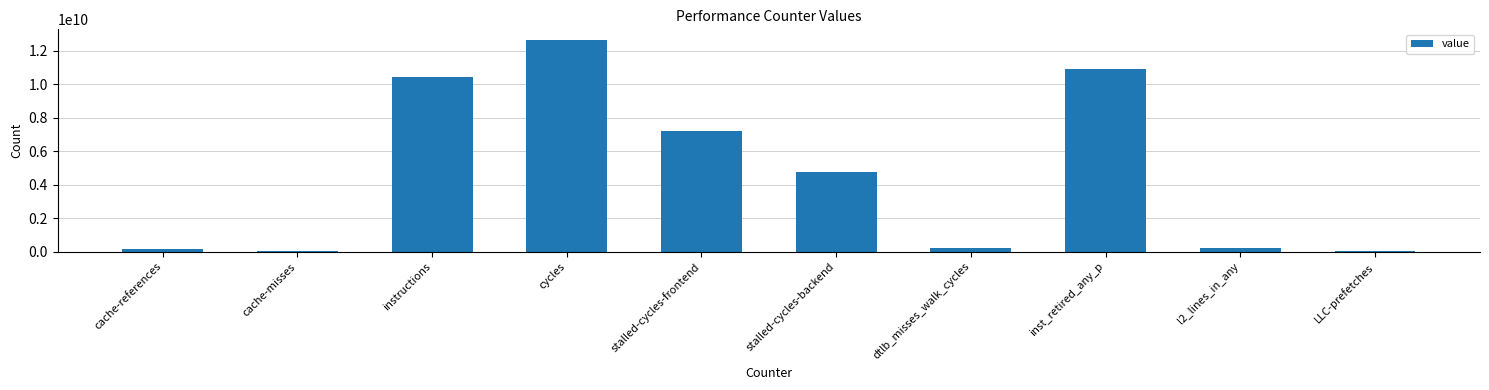

At which category does the chart reach its peak across all series?

cycles